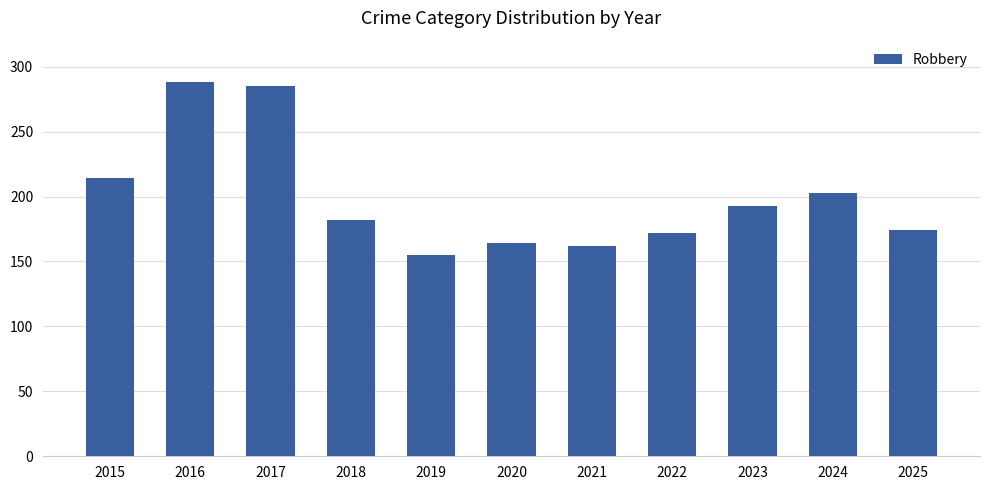

What is the average value?

199